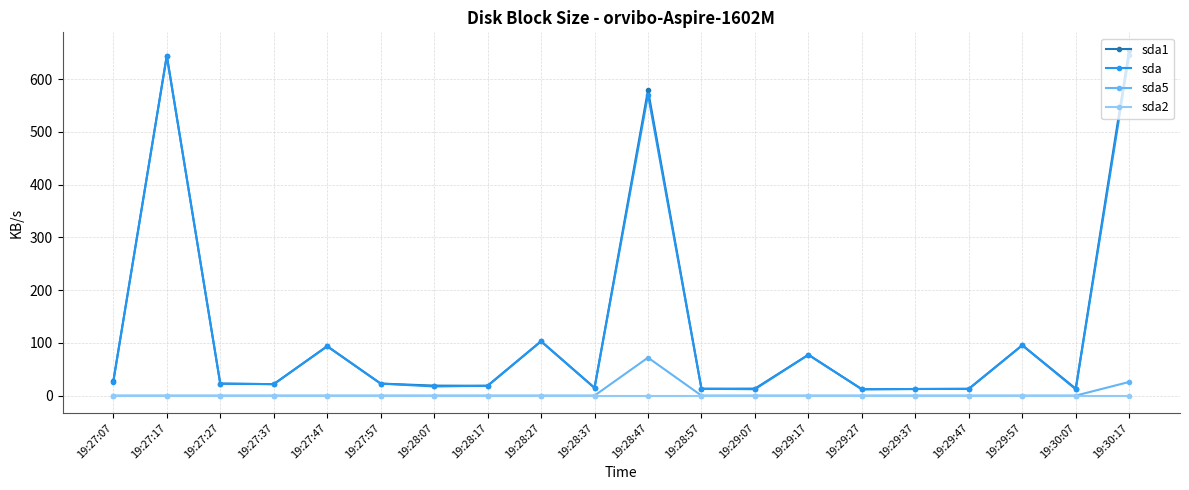

What is the greatest value displayed?

656.0